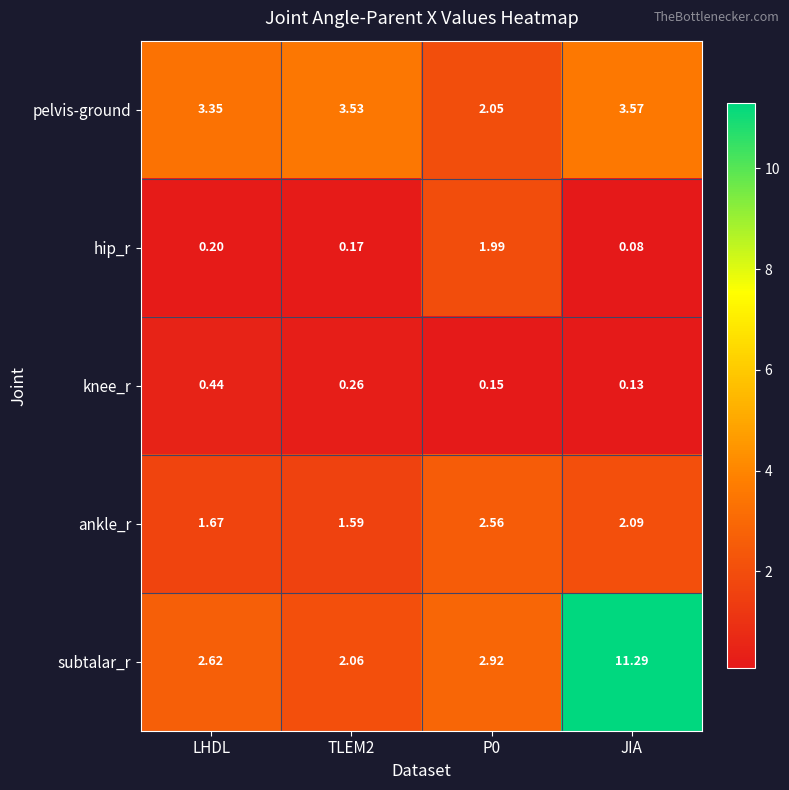

Which category has the highest value across all series?

JIA